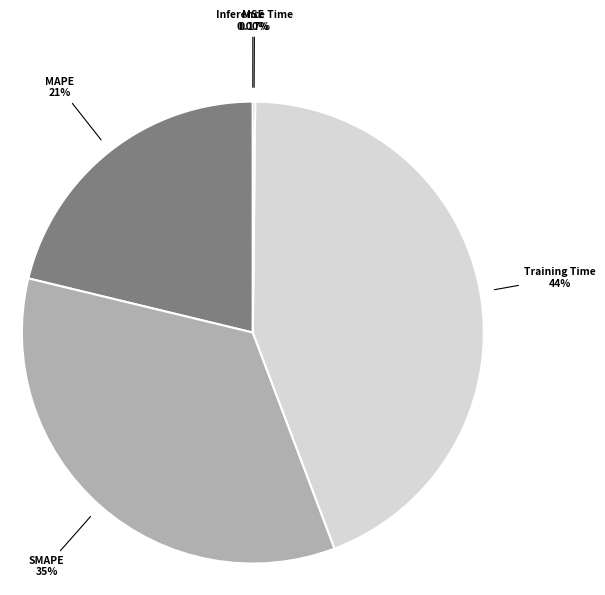

Does MAPE represent more than half of the total?

No